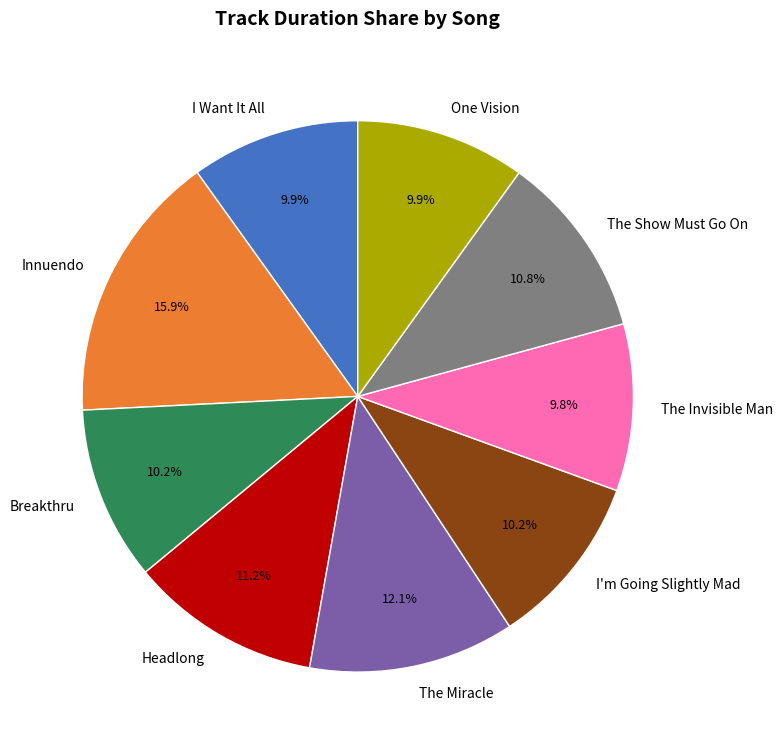

Which slice is the largest?

Innuendo